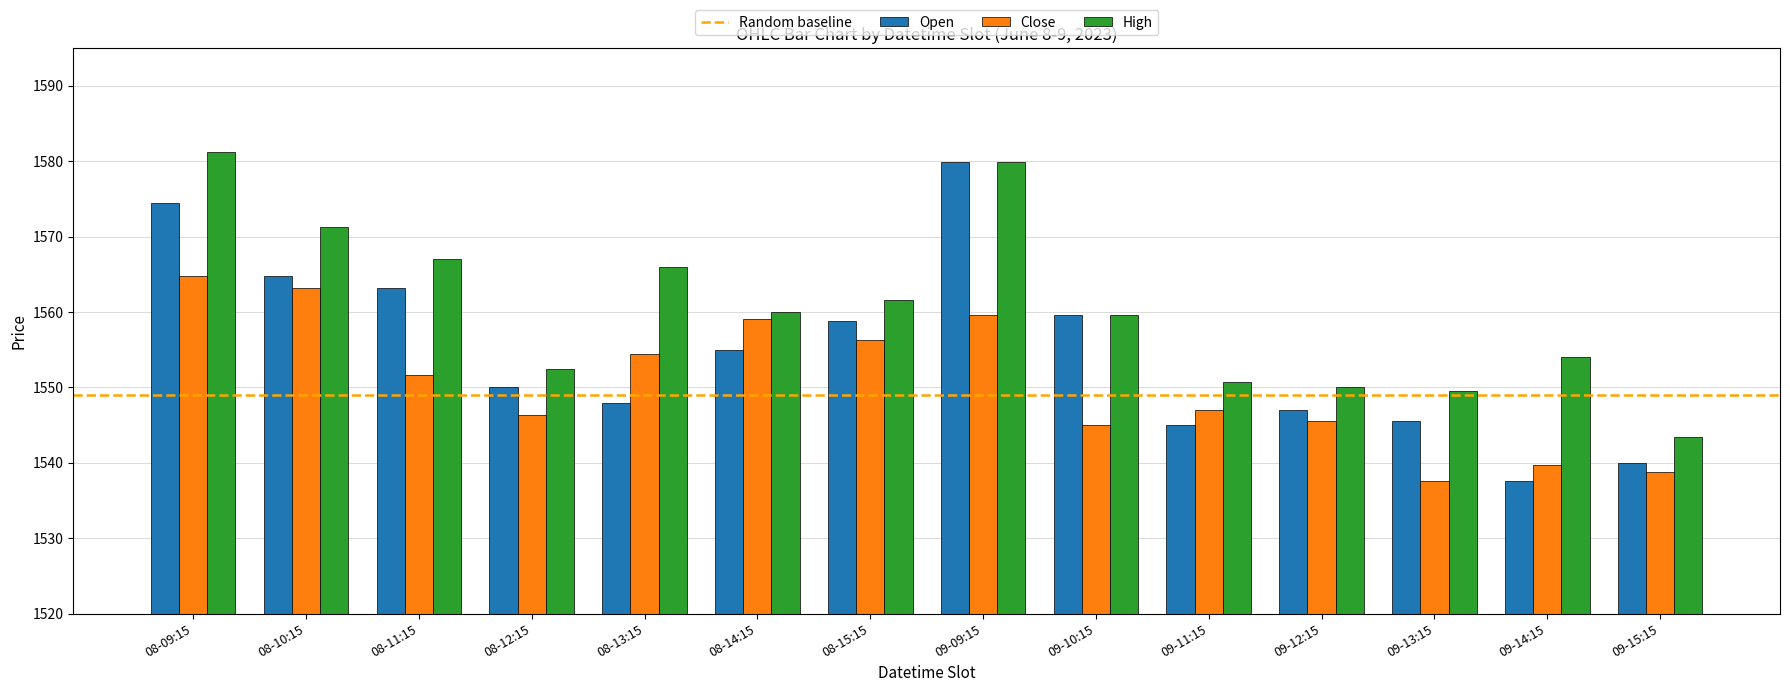

What is the minimum value for Open?

1537.6